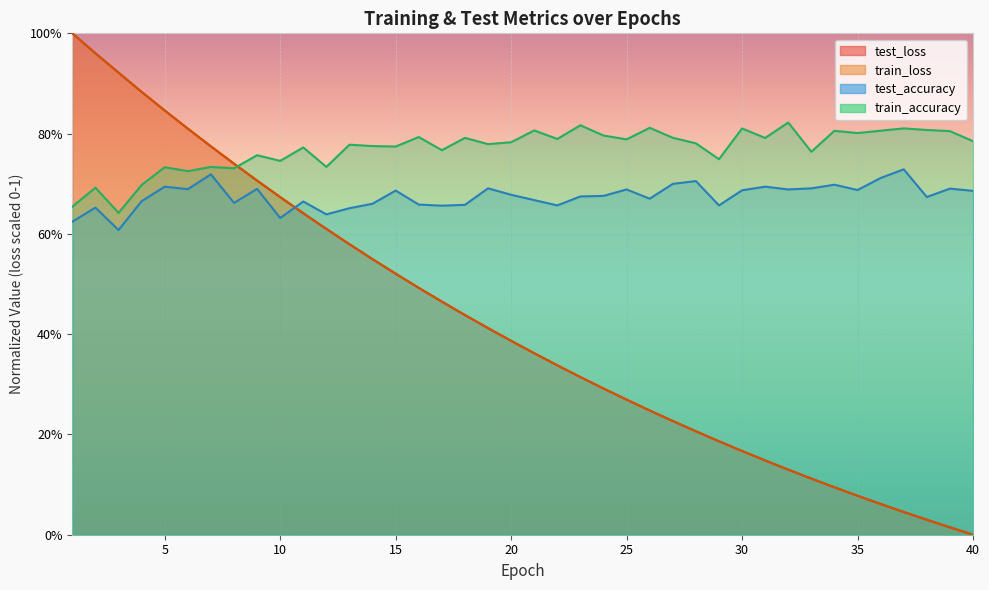

How many categories are shown in the chart?

40